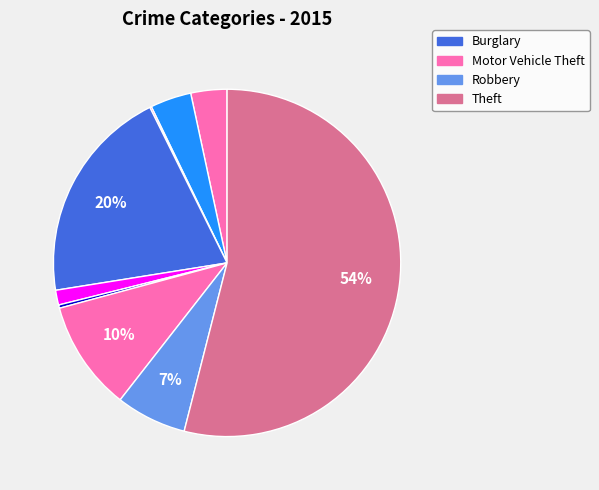

Which category has the biggest portion of the pie?

Theft